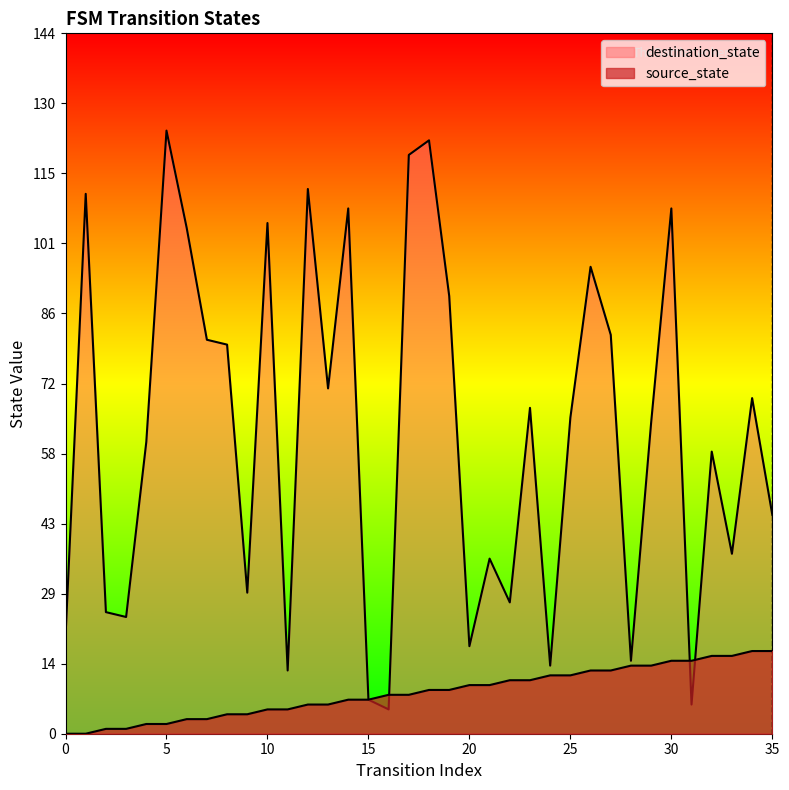

At which category does the chart reach its peak across all series?

5